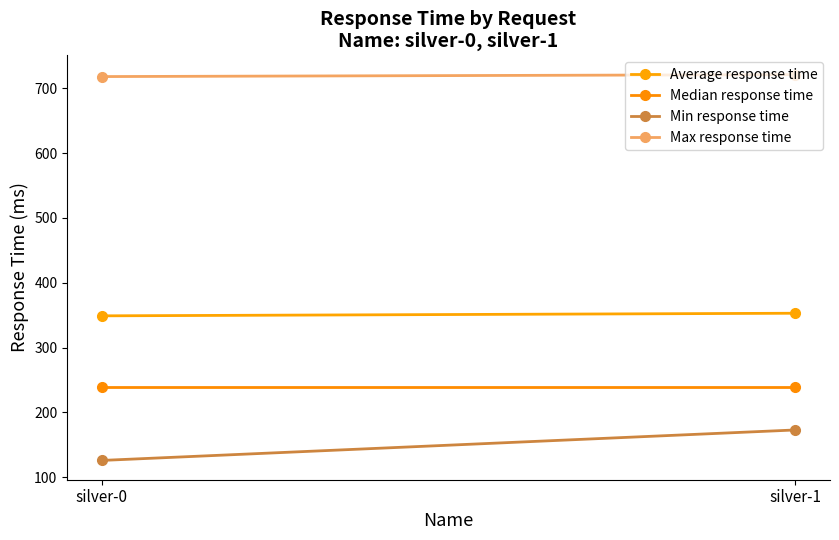

At which category is the sum across all series the highest?

silver-1